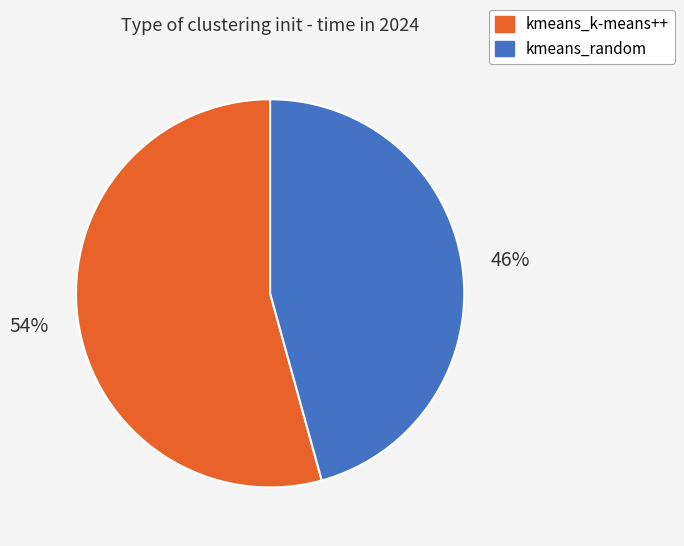

Do kmeans_k-means++ and kmeans_random together represent more than half of the pie?

Yes